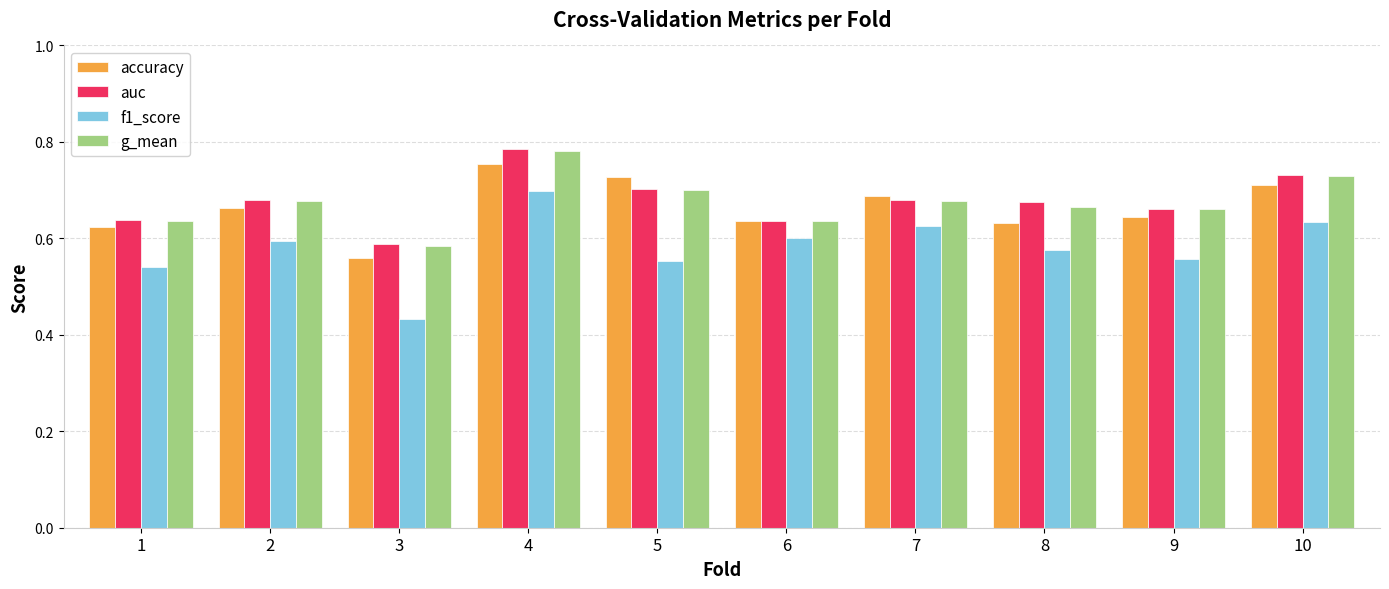

Which series has the widest spread of values?

f1_score